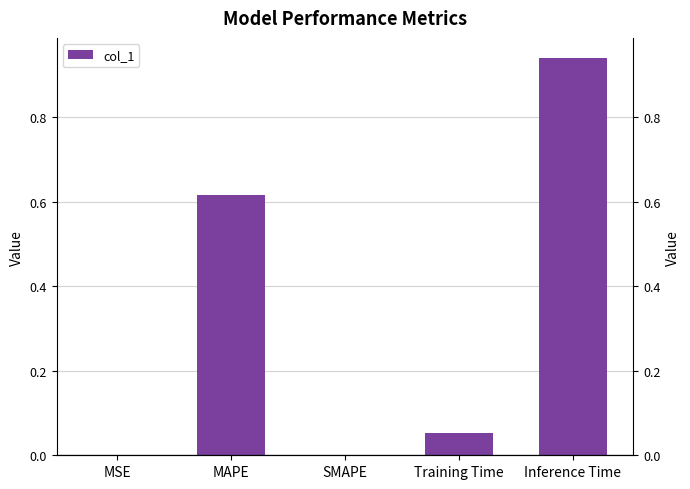

What position from the left is Inference Time?

5